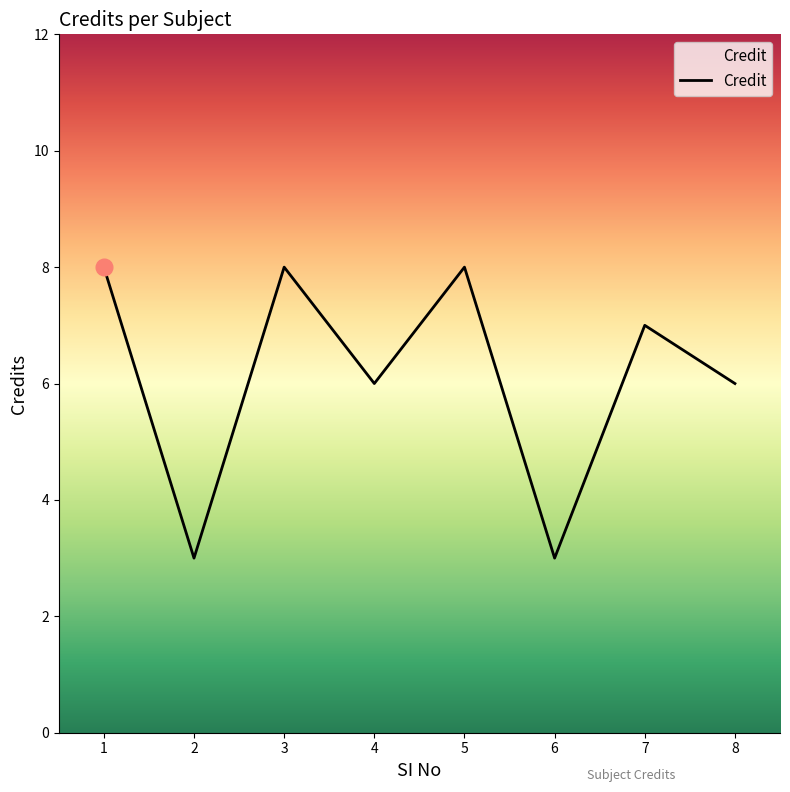

What is the smallest value displayed?

3